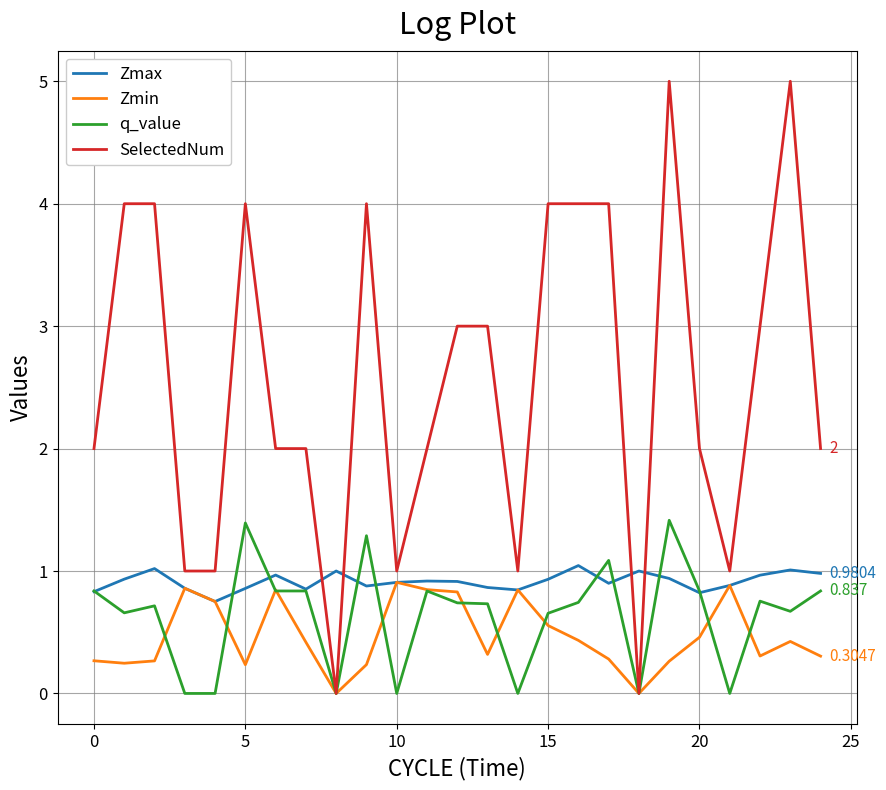

What are all the series names shown in the legend?

Zmax, Zmin, q_value, SelectedNum